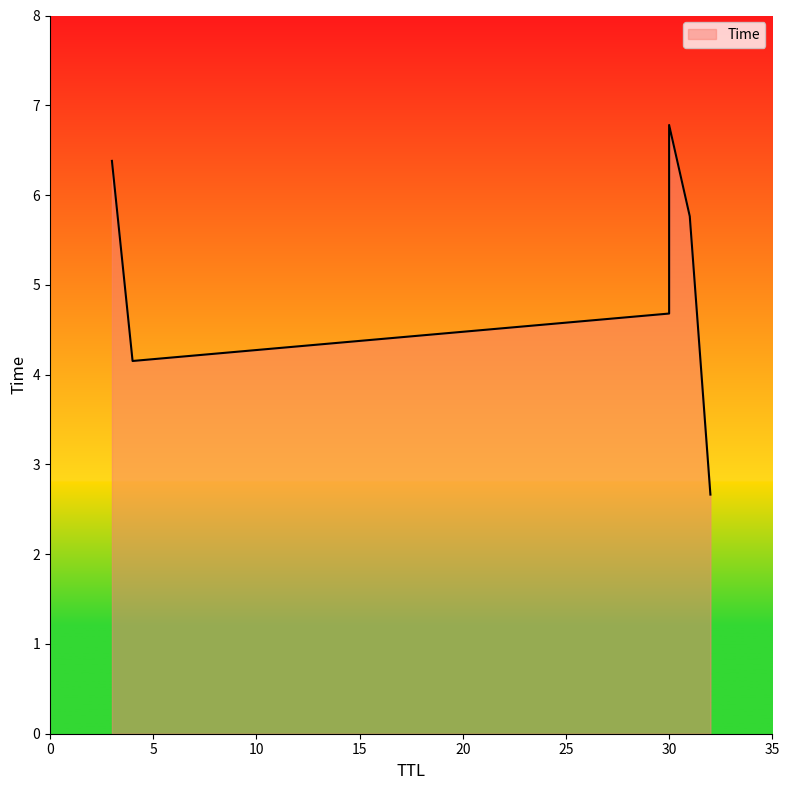

At which category does the chart reach its peak across all series?

30